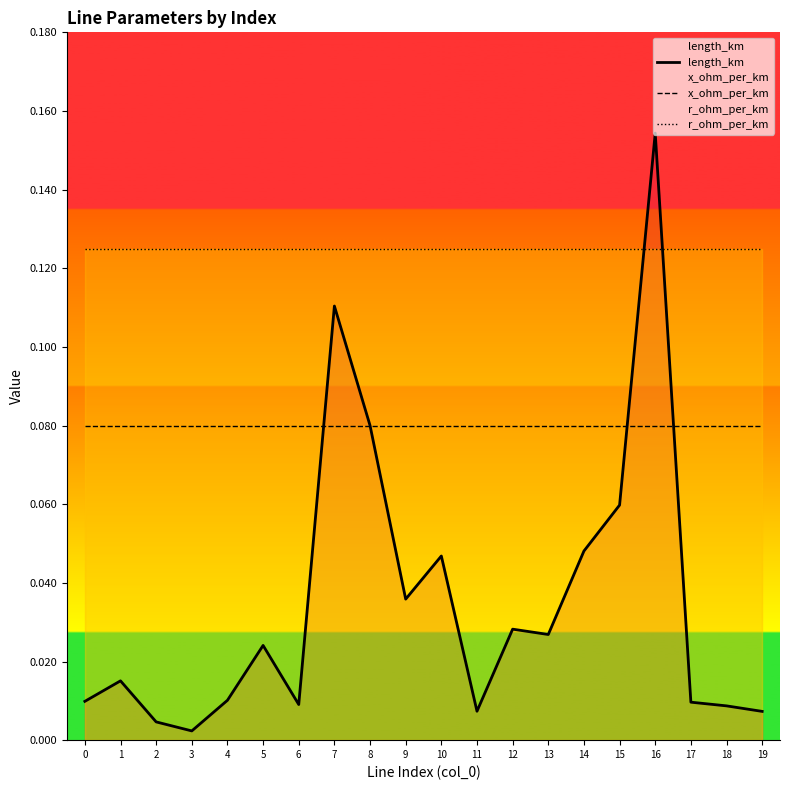

Reading right to left, transcribe all the data shown in this chart.

length_km: 0.0	0.0	0.0	0.2	0.1	0.0	0.0	0.0	0.0	0.0	0.0	0.1	0.1	0.0	0.0	0.0	0.0	0.0	0.0	0.0
x_ohm_per_km: 0.1	0.1	0.1	0.1	0.1	0.1	0.1	0.1	0.1	0.1	0.1	0.1	0.1	0.1	0.1	0.1	0.1	0.1	0.1	0.1
r_ohm_per_km: 0.1	0.1	0.1	0.1	0.1	0.1	0.1	0.1	0.1	0.1	0.1	0.1	0.1	0.1	0.1	0.1	0.1	0.1	0.1	0.1